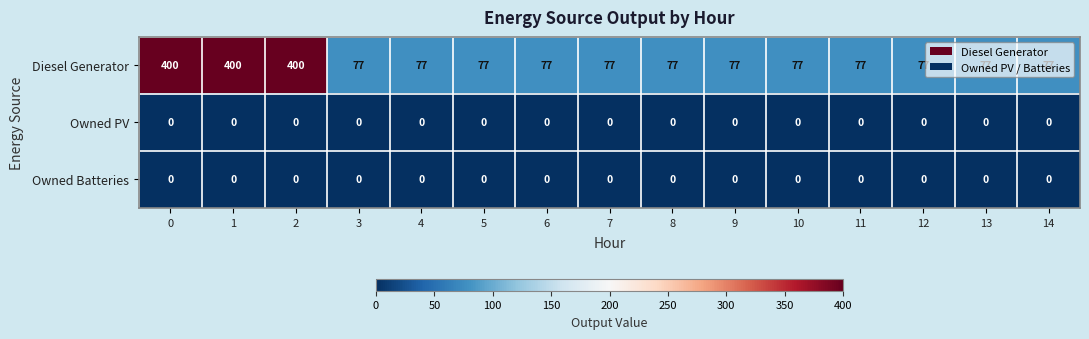

Which series changed the most between 2 and 4?

Diesel Generator